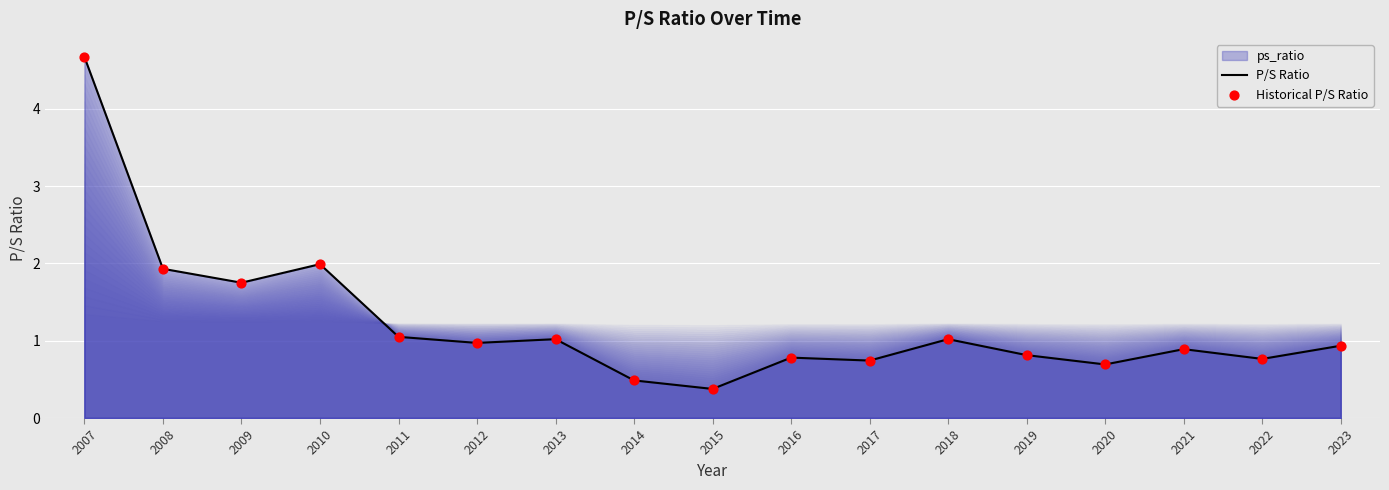

What is the difference between the maximum and minimum values?

4.3